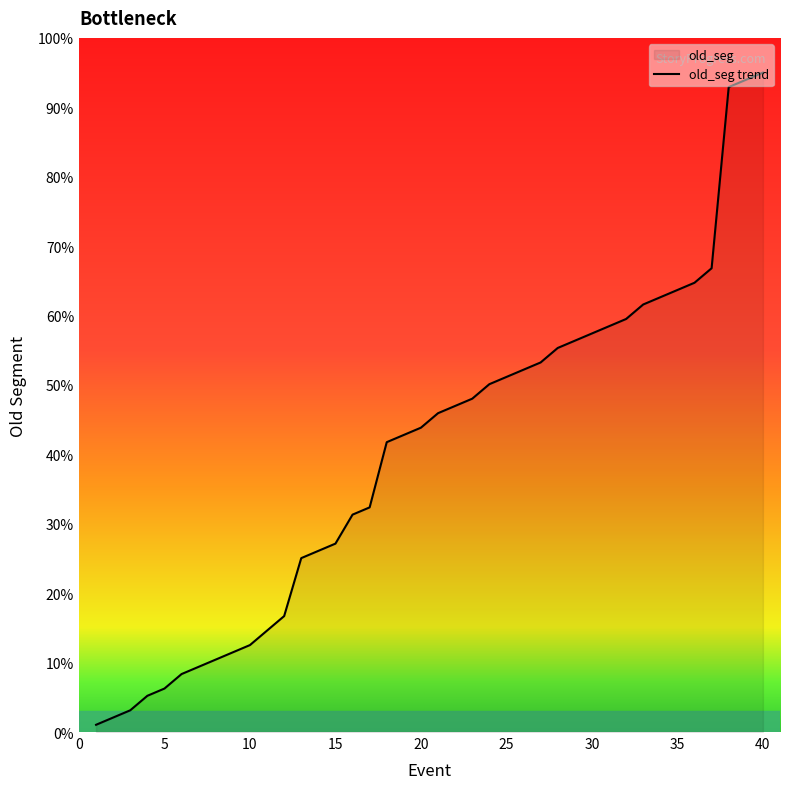

What is the smallest value displayed?

1.0